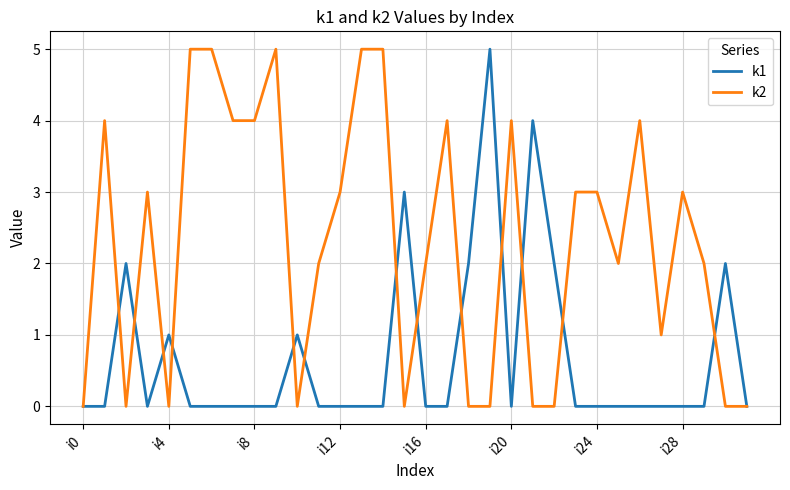

Count the k1 values in the range 0 to 1.

25